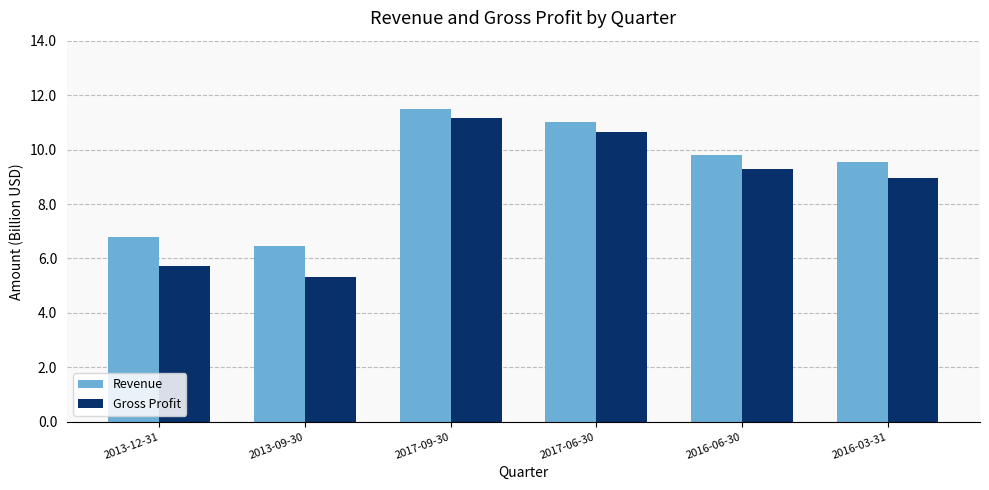

What position from the left is 2013-09-30?

2